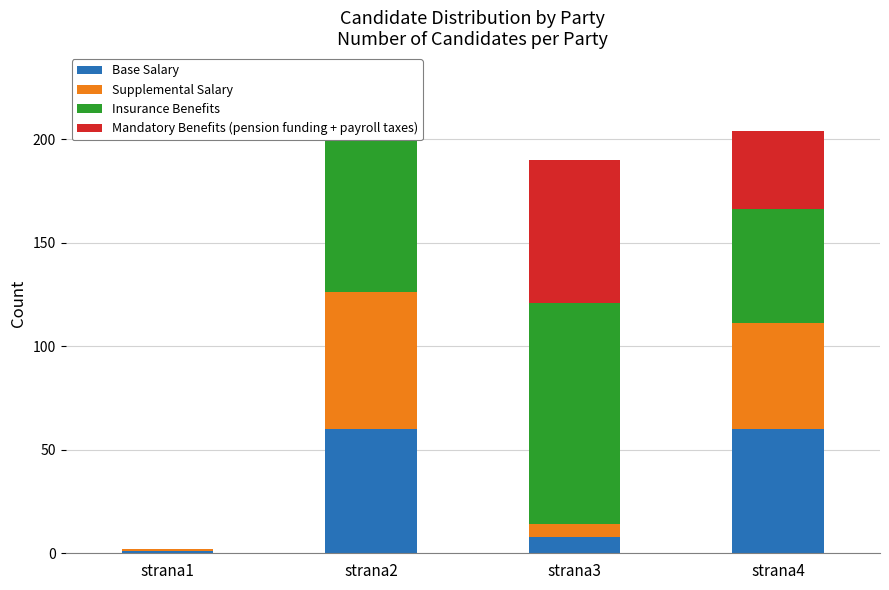

What is the maximum value for Base Salary?

60